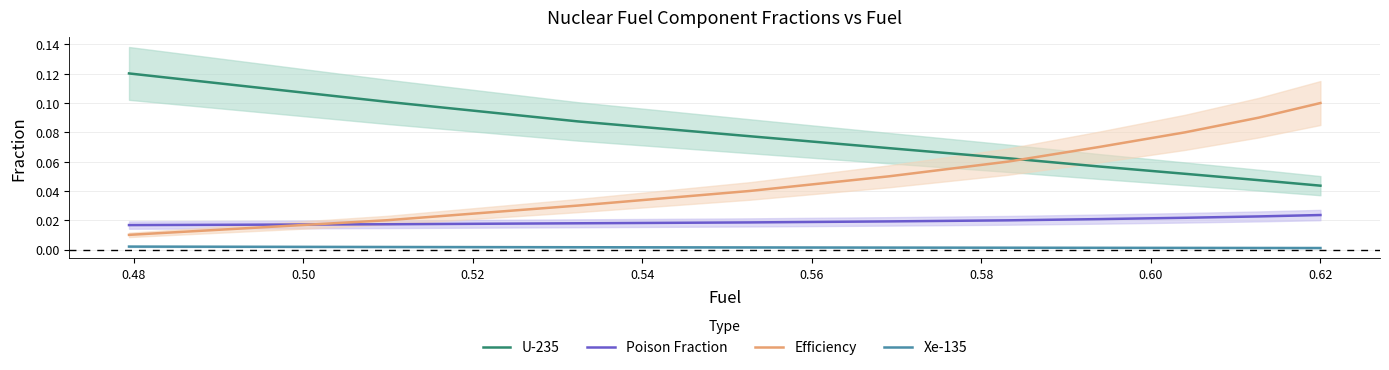

True or false: U-235 and Xe-135 intersect in this chart.

False